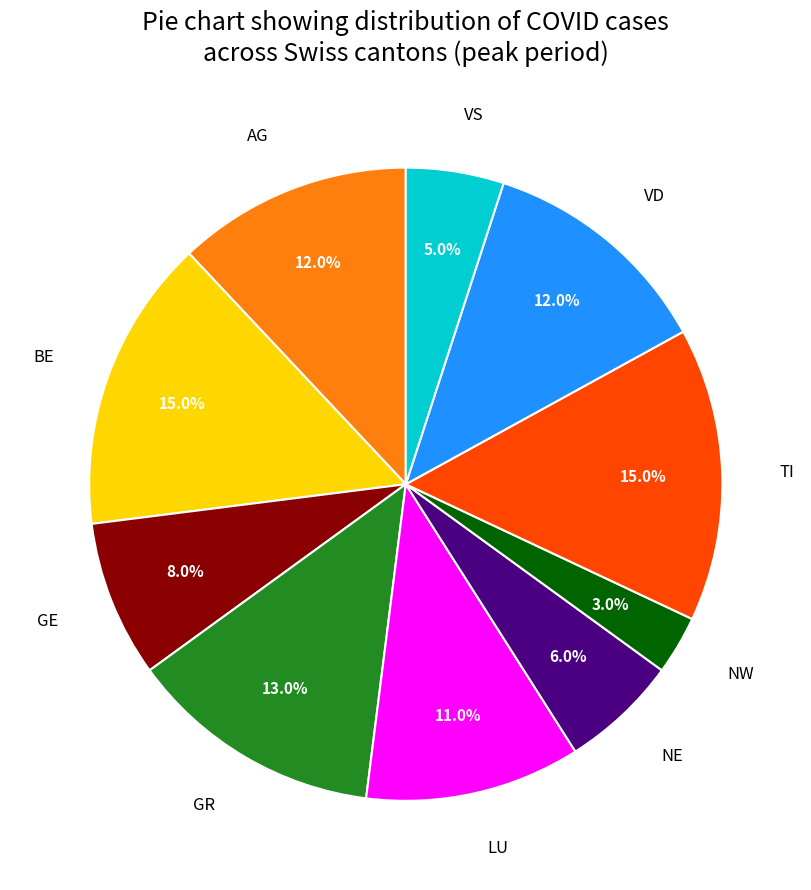

To the nearest percent, what is the average slice percentage?

10%